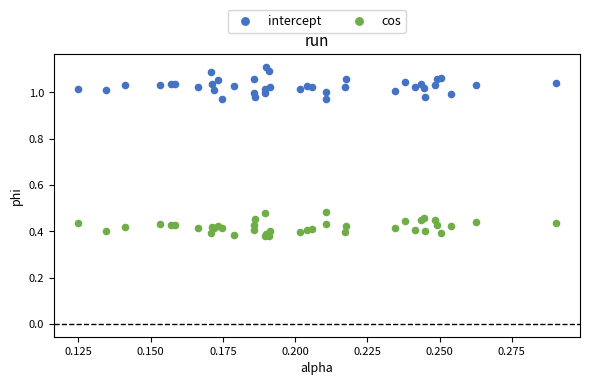

Which series has the largest Y range (max minus min)?

intercept